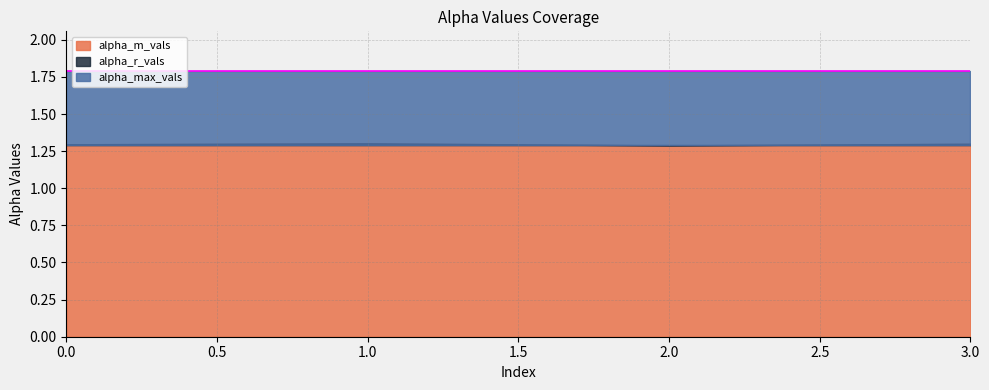

Is the value of alpha_r_vals at 1 greater than the value of alpha_m_vals at 0?

No